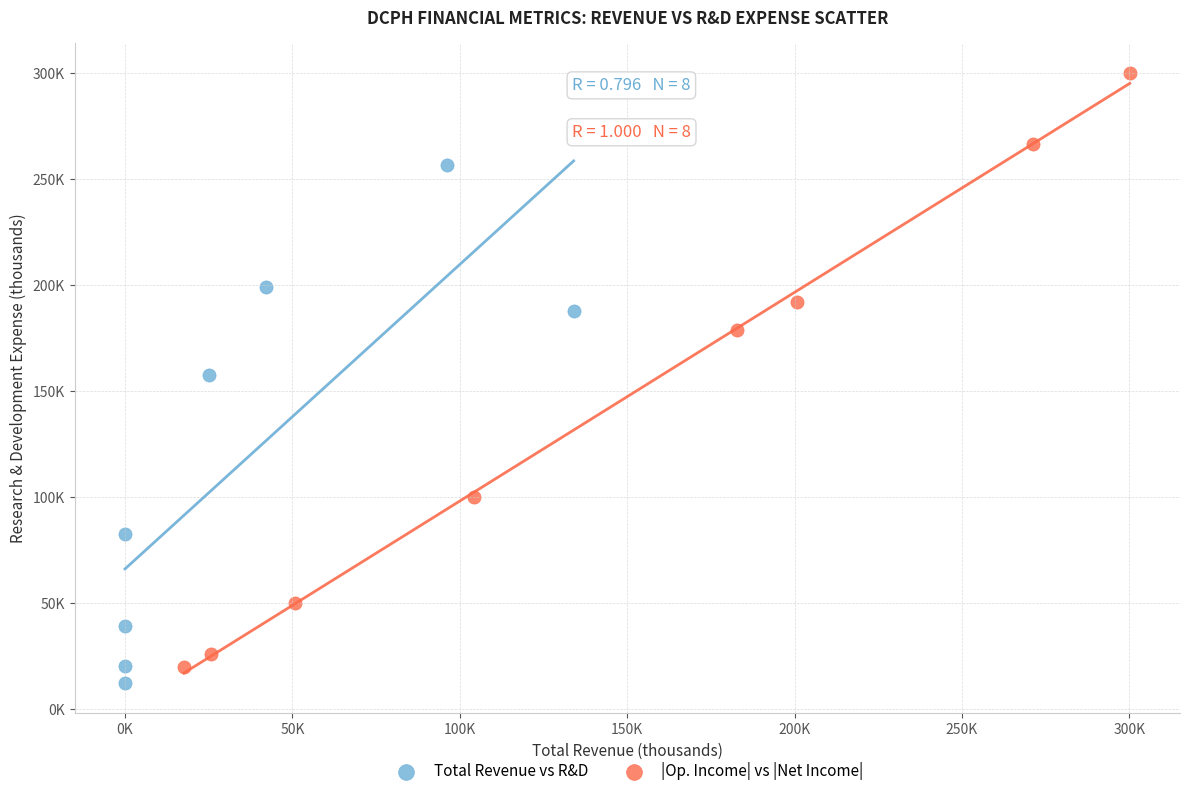

Which series contains the highest Y value?

|Op. Income| vs |Net Income|